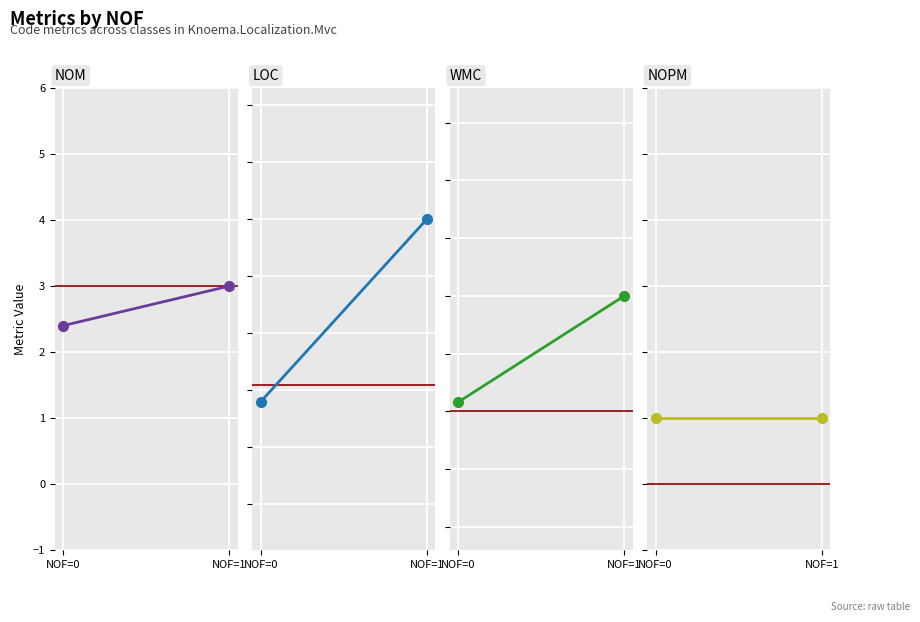

Reading left to right, transcribe all the data shown in this chart.

NOM: 2.4	3.0
LOC: 28.0	60.0
WMC: 5.4	10.0
NOPM: 1.0	1.0